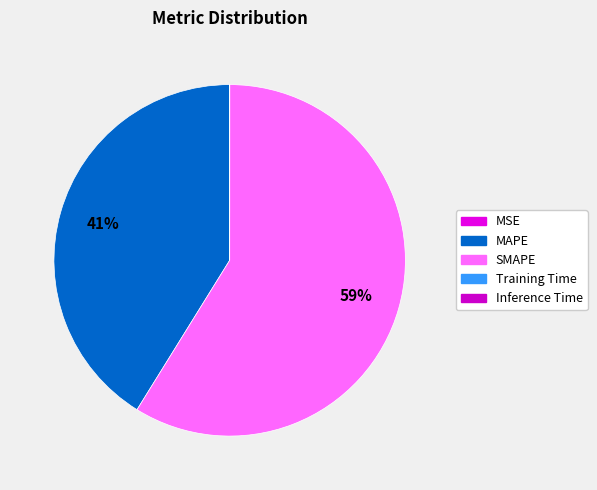

What is the change in value from SMAPE to Training Time?

-86.0